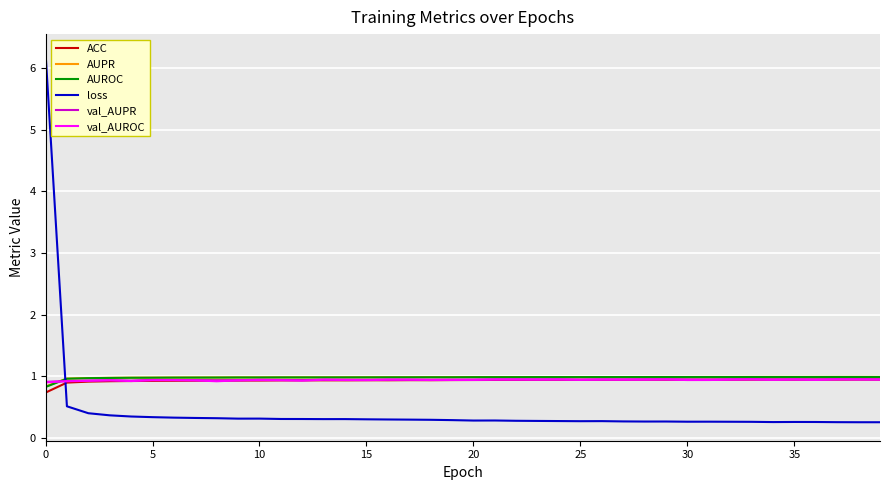

What is the smallest value displayed?

0.3